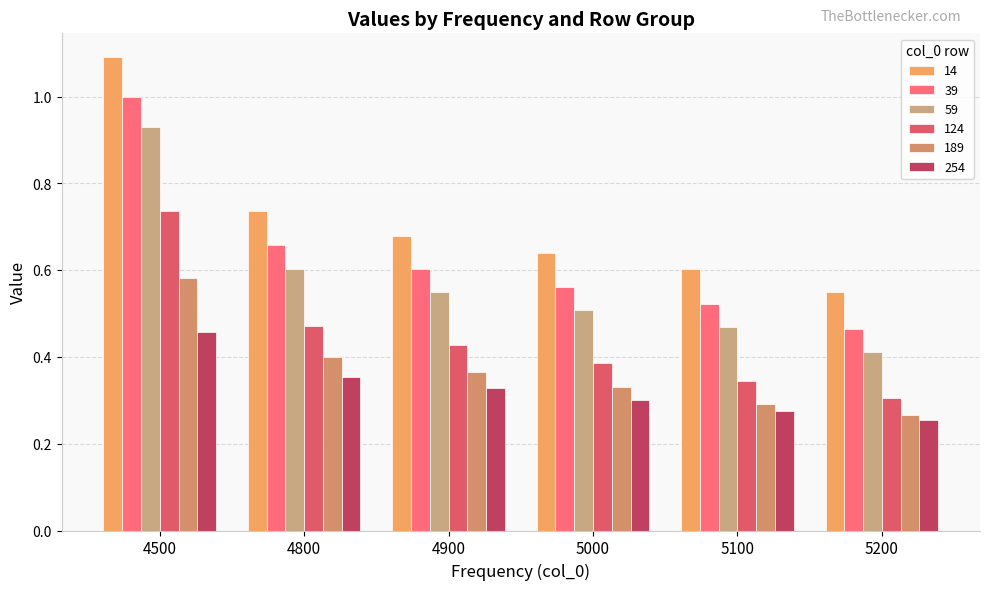

Rank the categories by 124 value from highest to lowest.

4500, 4800, 4900, 5000, 5100, 5200